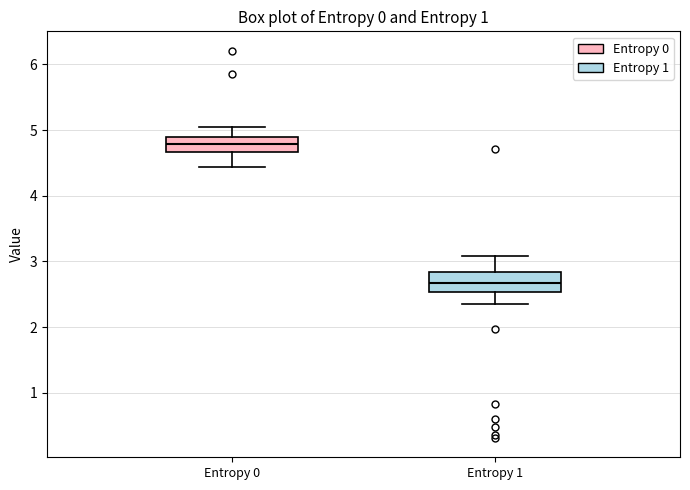

Where does the upper whisker of the box for Entropy 0 end on the y-axis? The values are not printed on the chart, so give them approximately, as read against the axis.

5.0